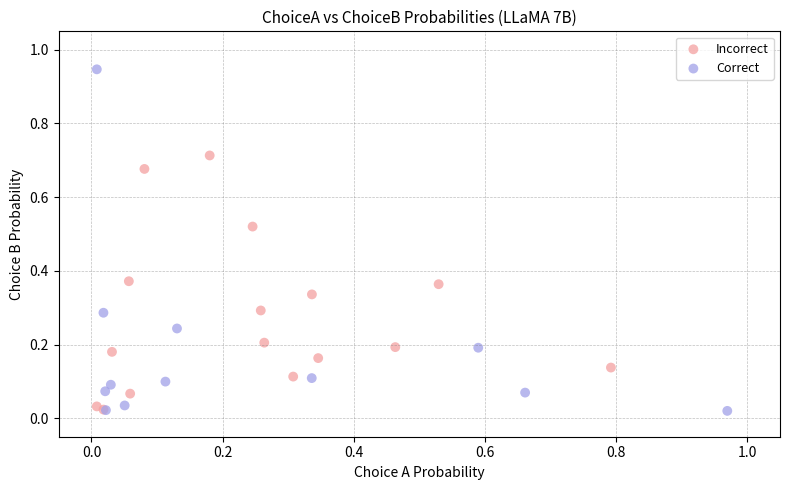

Which series has the widest spread of Y values?

Correct